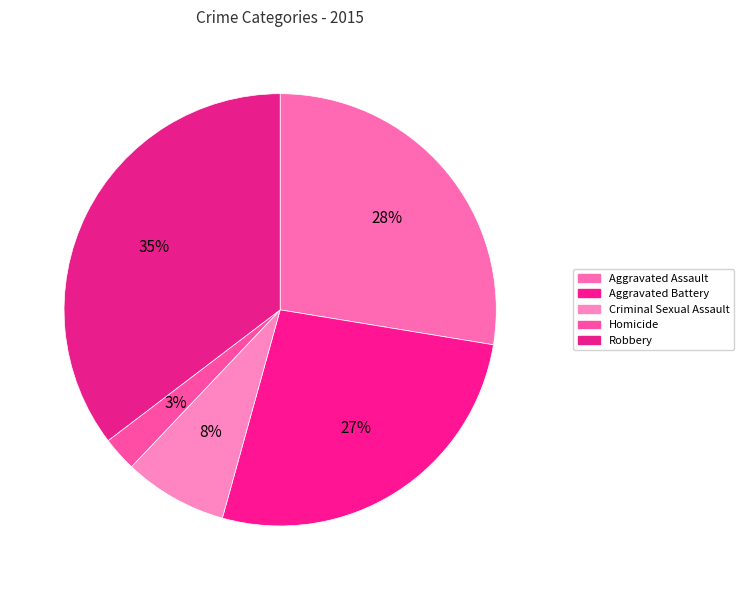

Count the number of slices in the pie.

5